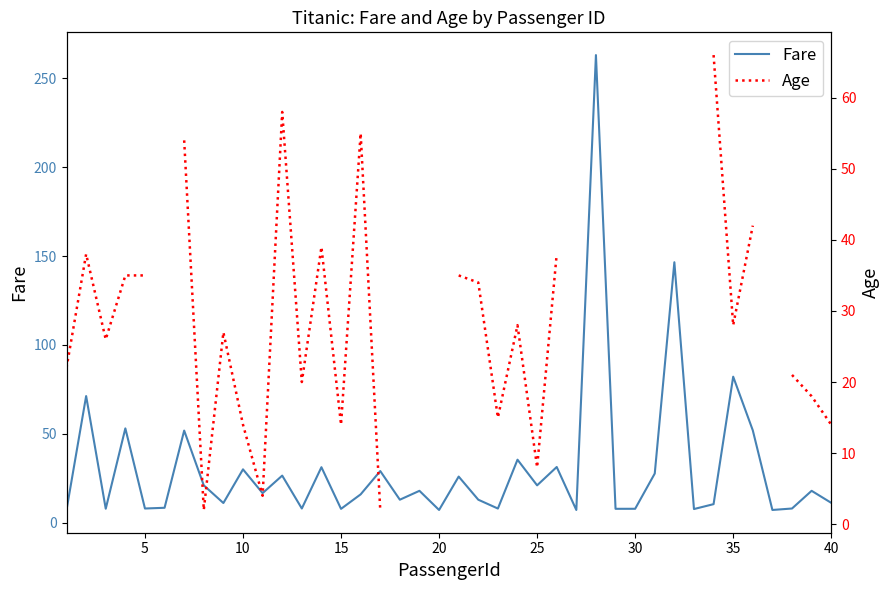

The Fare series shows 30.1 at 10. True or false?

True